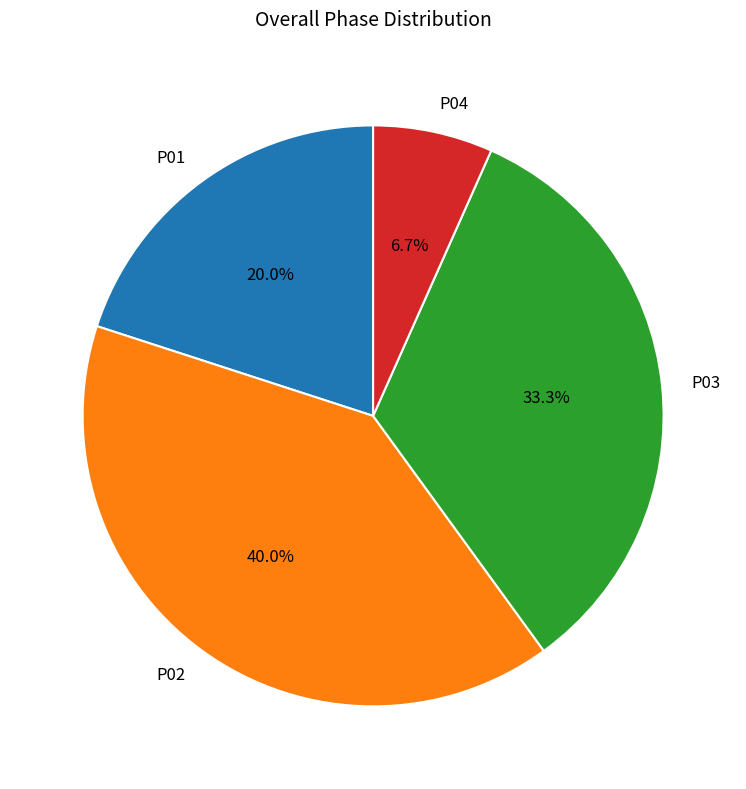

To the nearest percent, what portion does P04 represent?

7%